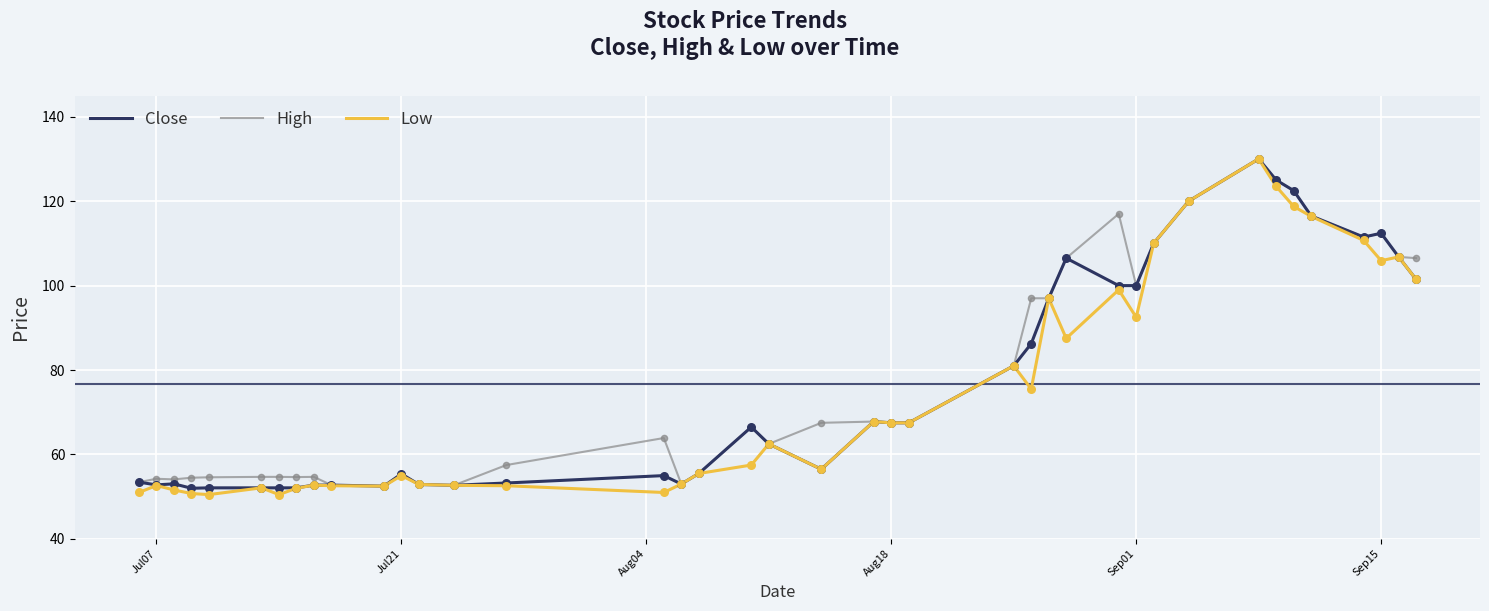

What is the highest value of the Close series?

130.0